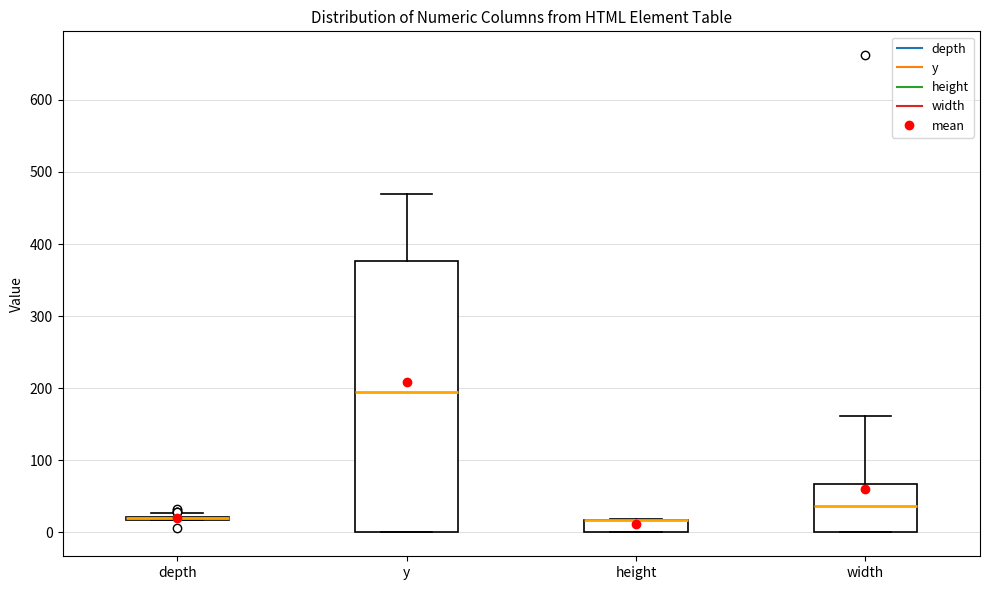

Reading left to right, read every box against the y-axis: the position of its median line, the range the box covers, and the ends of its whiskers. The values are not printed on the chart, so give them approximately, as read against the axis.

depth: box collapsed to a line at 20, whiskers 20 to 30
y: median 200, box 0 to 380, whiskers 0 to 470
height: median 20 (drawn on the box's upper edge), box 0 to 20, whiskers 0 to 20
width: median 40, box 0 to 70, whiskers 0 to 160